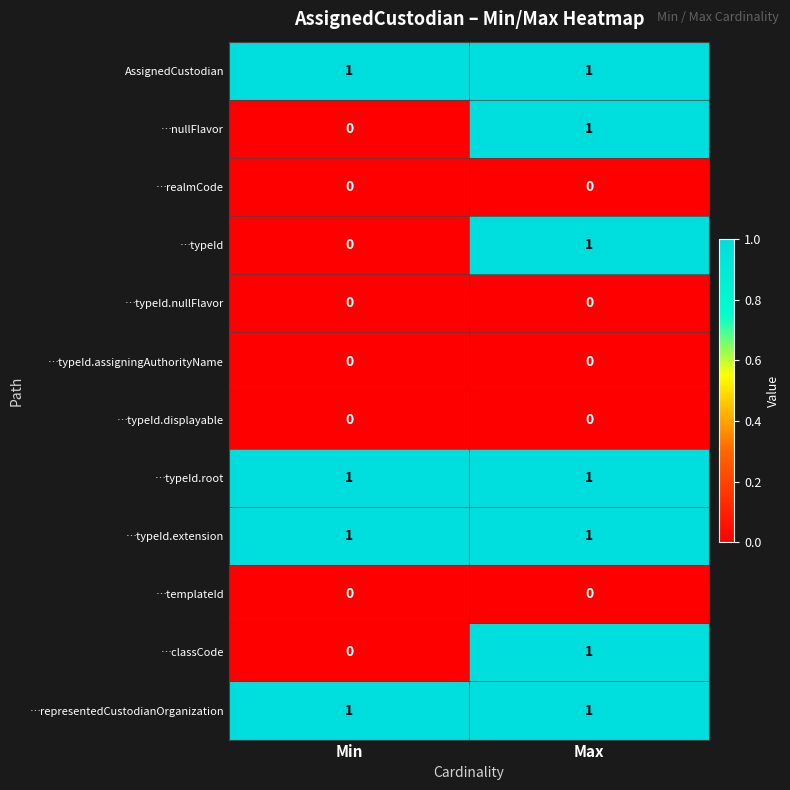

List the labels in order of …classCode value, smallest first.

Min, Max